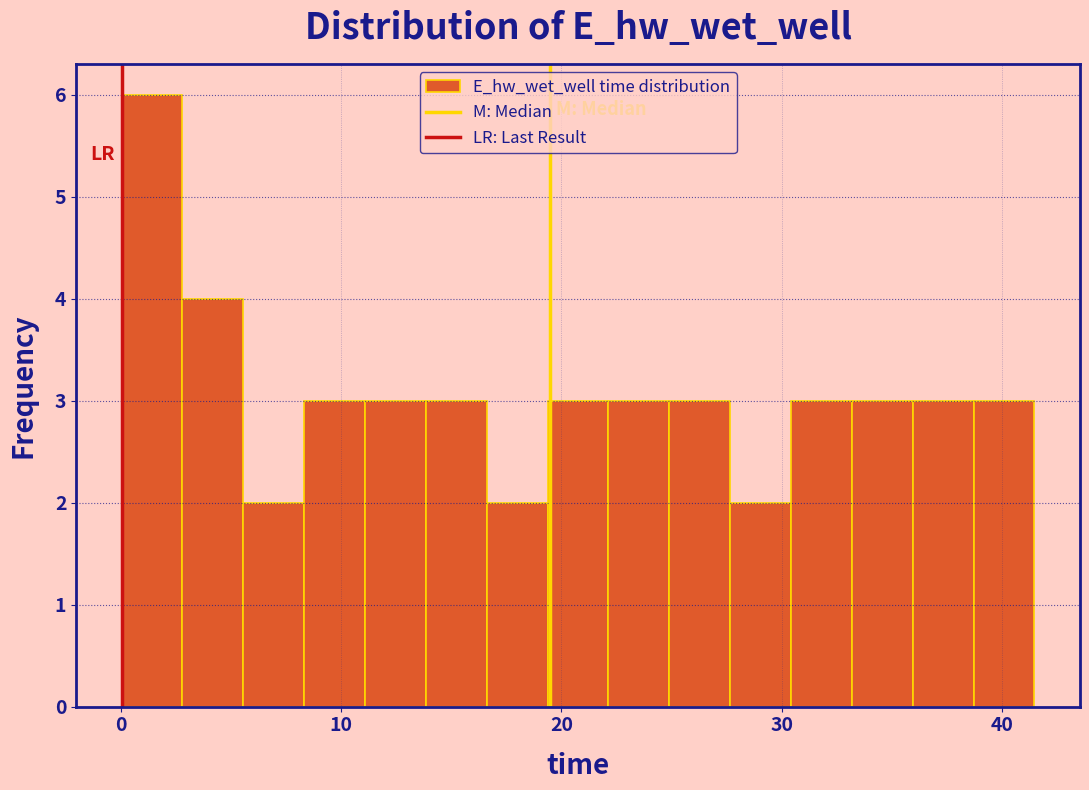

Around what value on the x-axis is the tallest bar? Give the approximate position of its centre, as read against the axis.

1